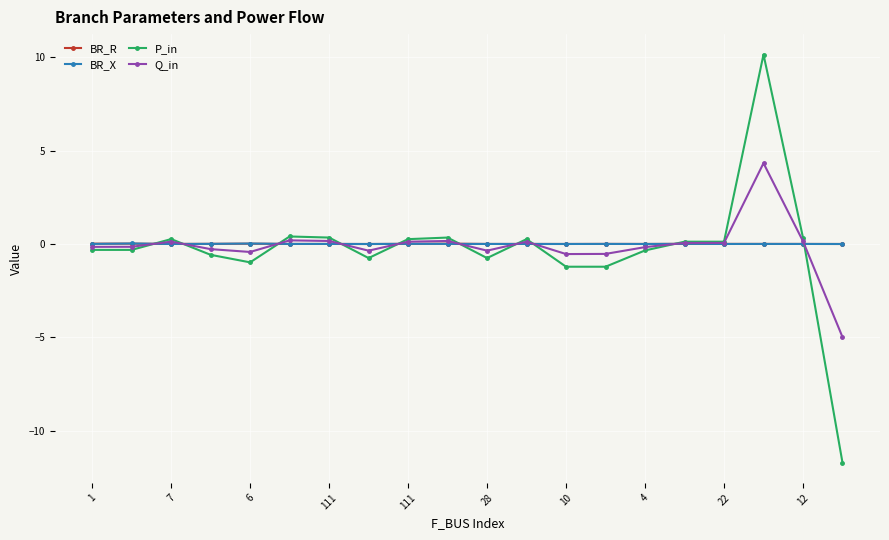

Which series has the largest range (max minus min)?

P_in